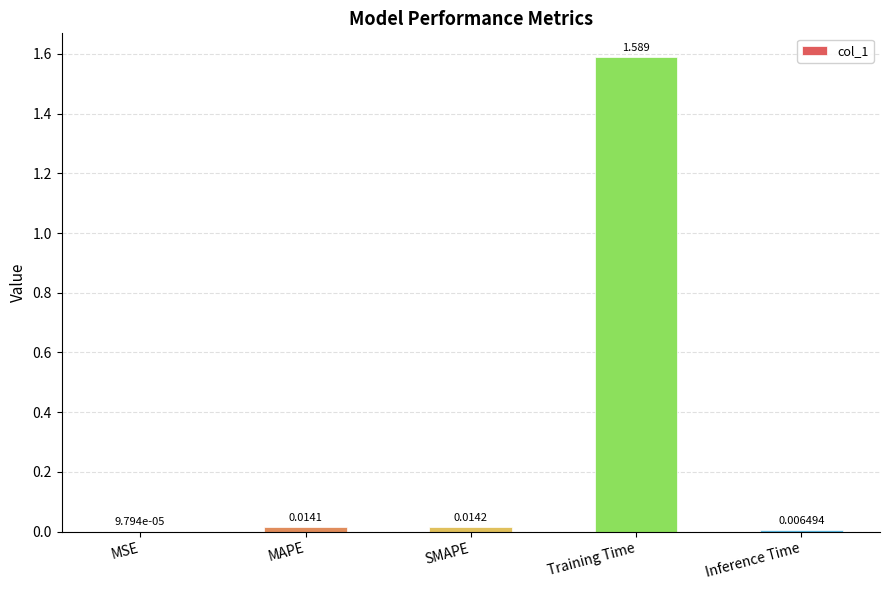

What is the change in value from MAPE to Training Time?

+1.6